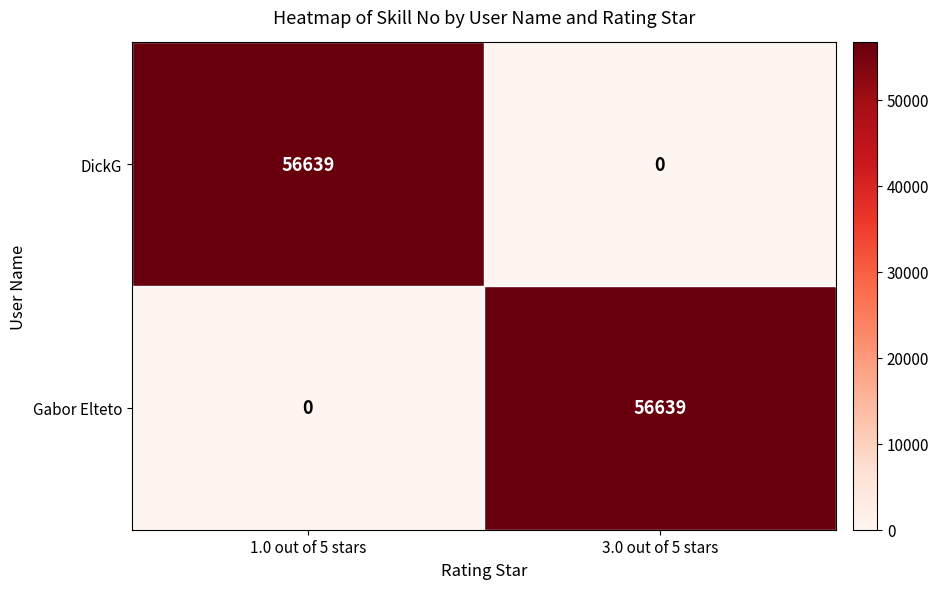

Where is DickG nearest to the value 28319?

3.0 out of 5 stars